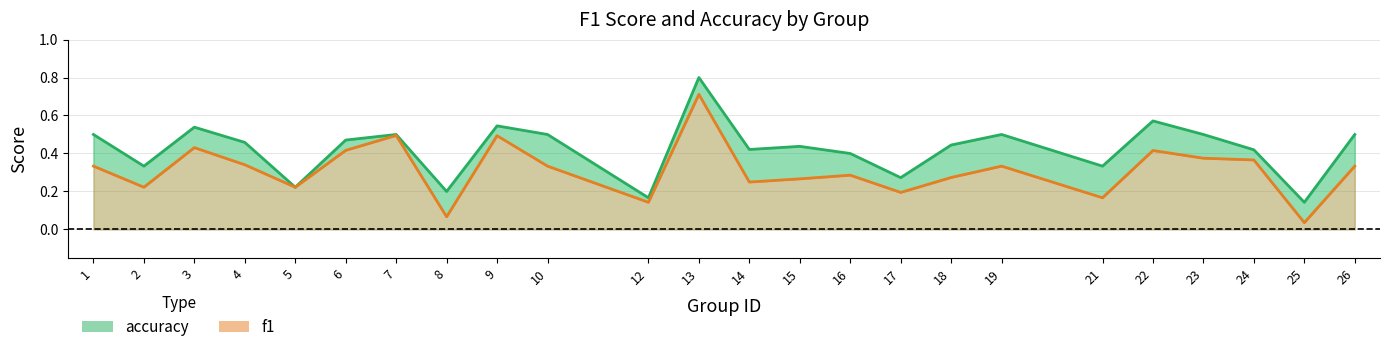

What is the value of the accuracy point at the 21st from the left?

0.5